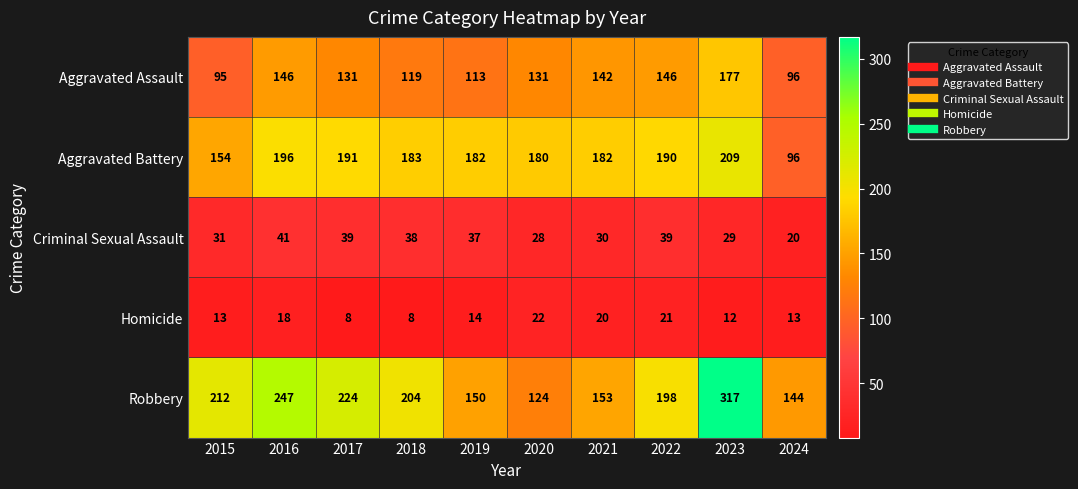

What is the maximum value shown in the chart?

317